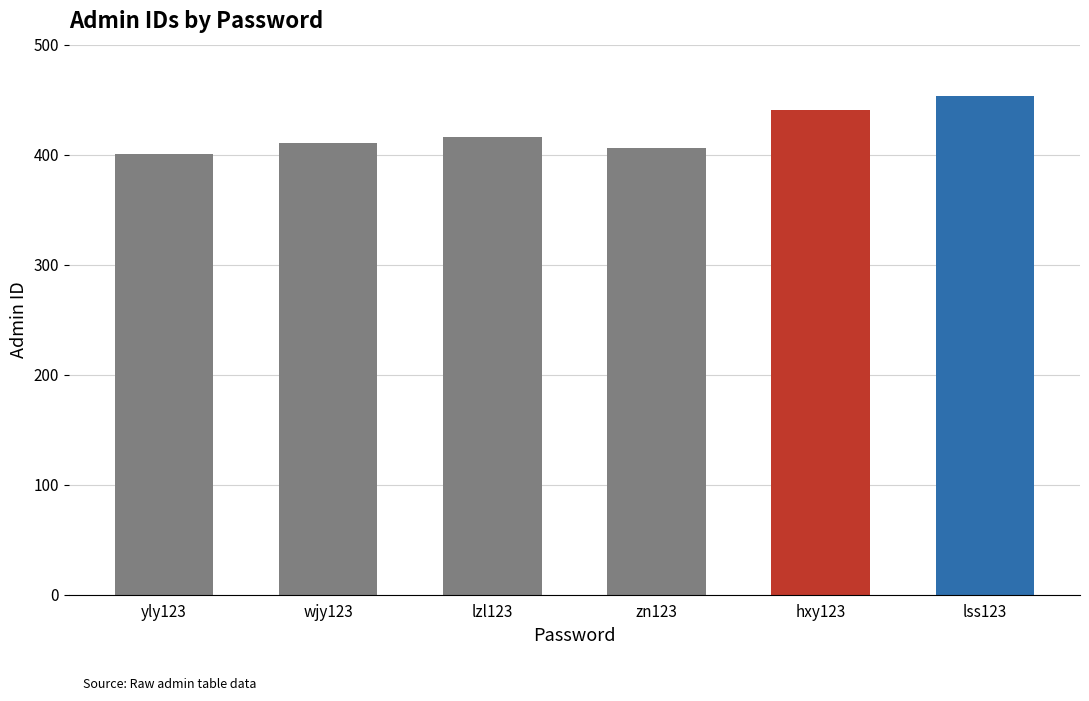

Which has a higher value, lzl123 or hxy123?

hxy123